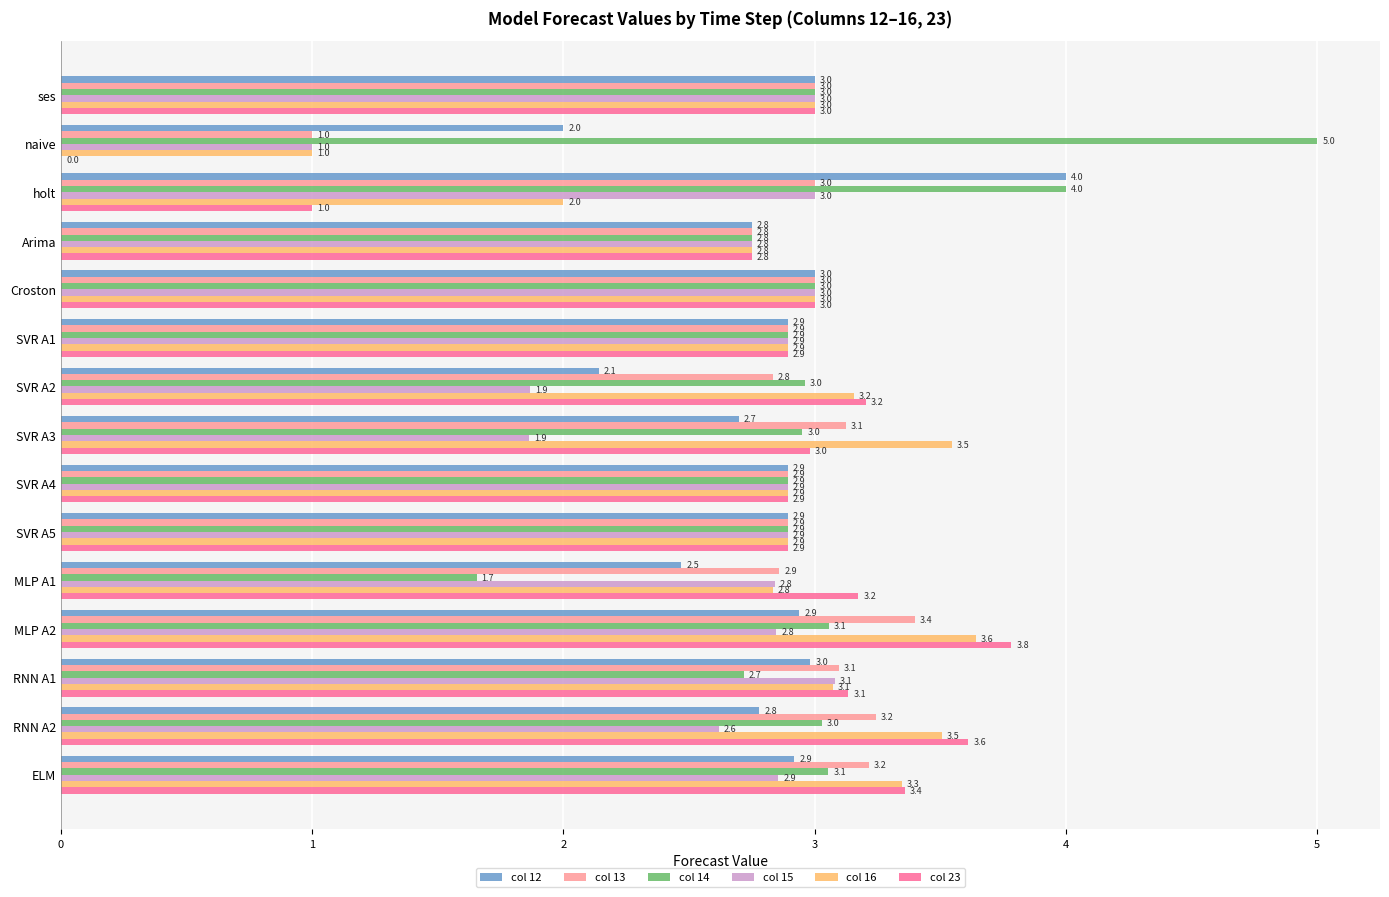

The col 13 series shows 1.7 at MLP A2. True or false?

False